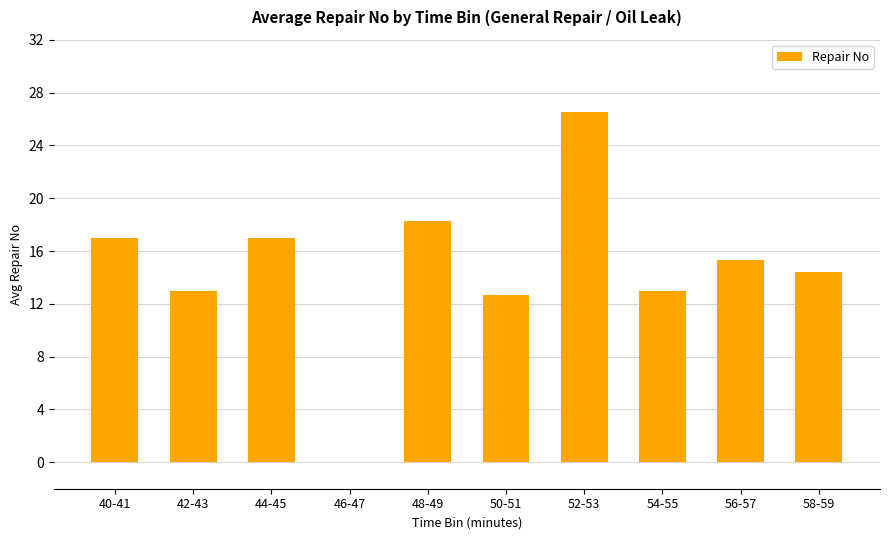

What is the average value?

14.7